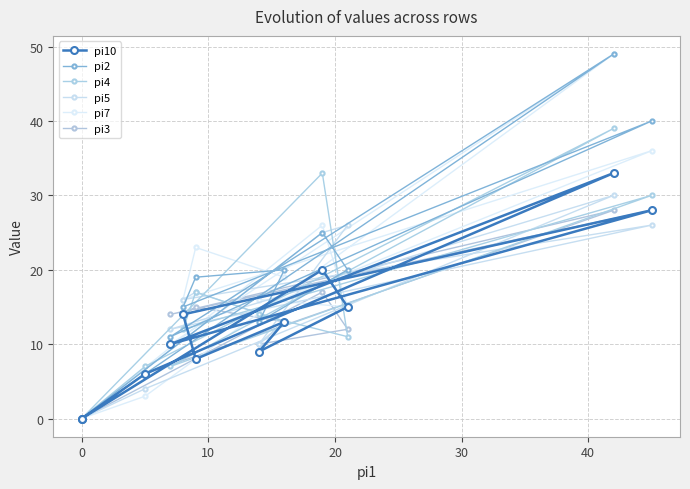

How many interior local peaks does the pi4 series have?

5